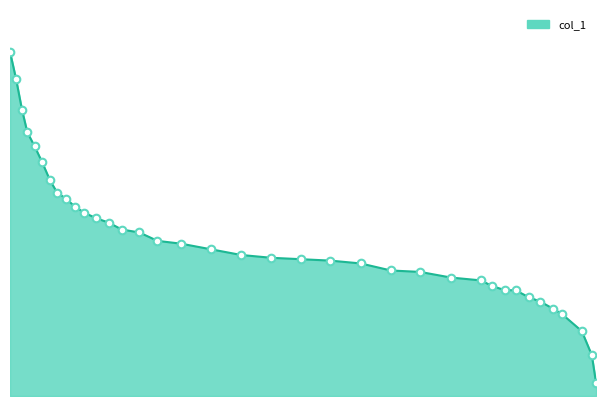

Between 0.3493 and 0.9188, which is larger?

0.9188